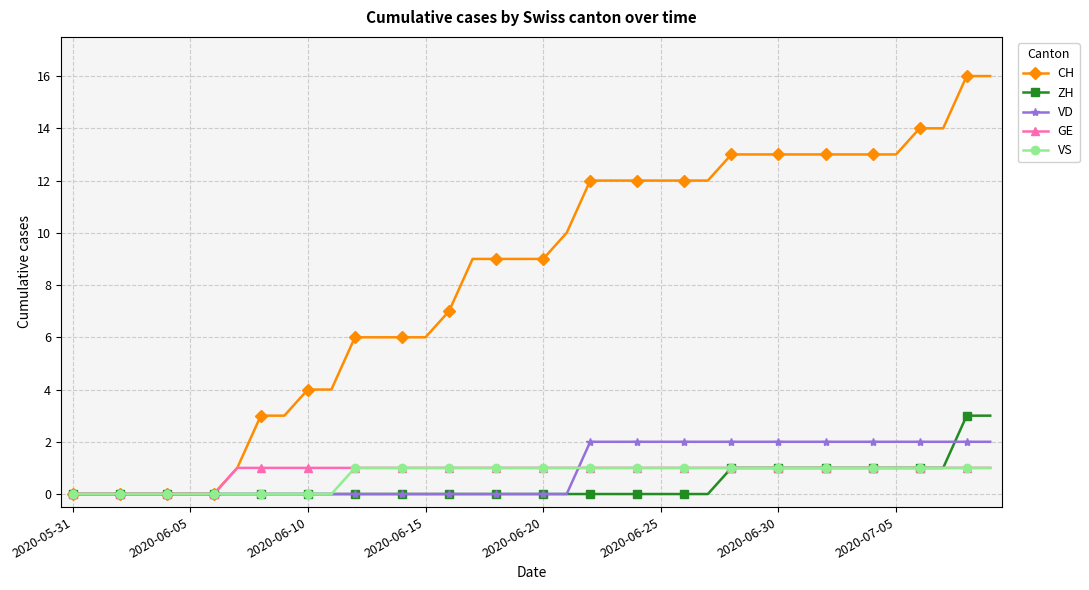

Count the number of data series in this chart.

5